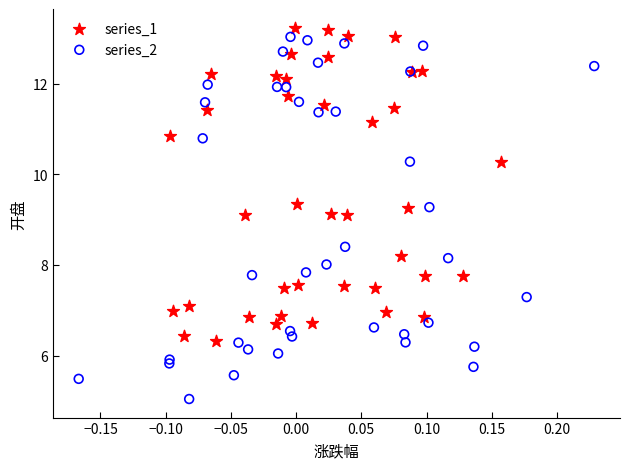

Which series contains the lowest Y value?

series_2